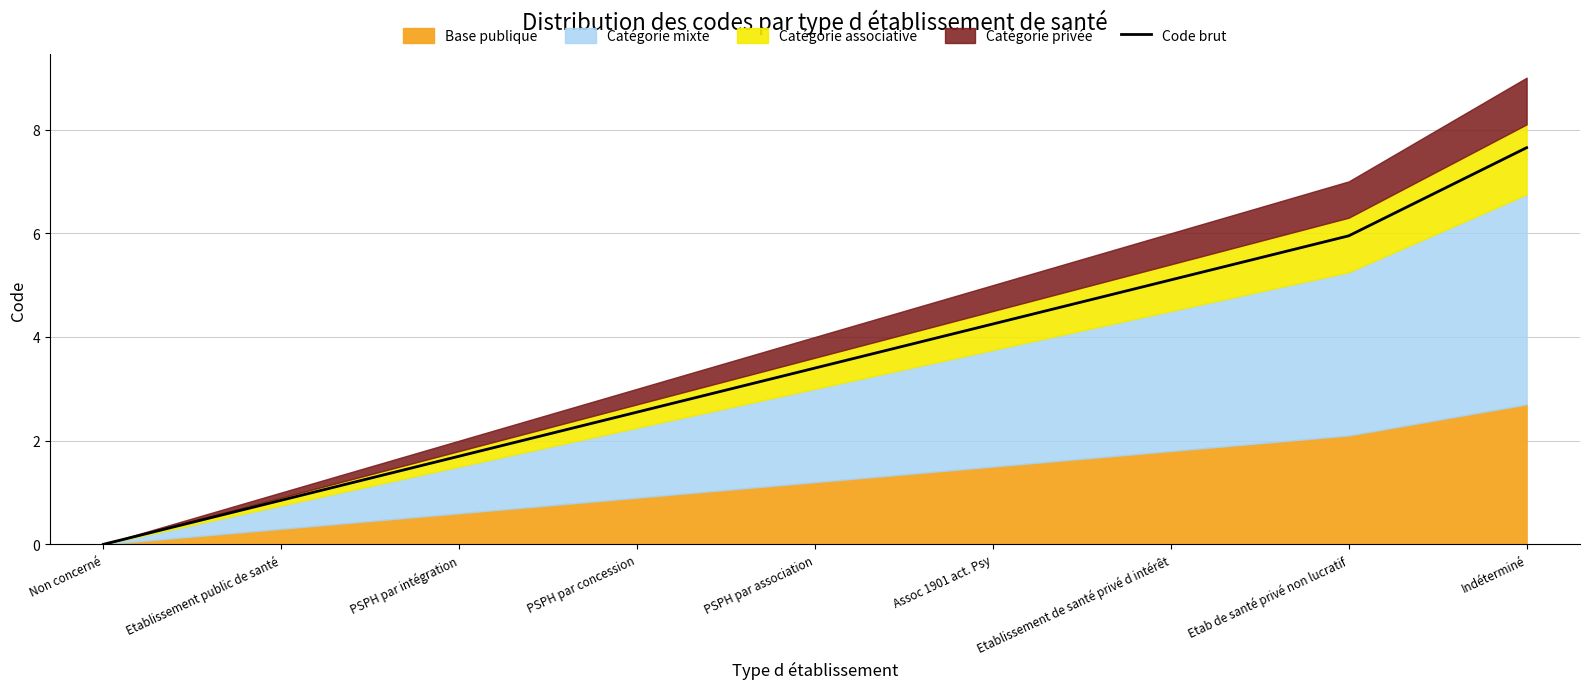

What is the change in value from PSPH par concession to Assoc 1901 act. Psy?

+1.7